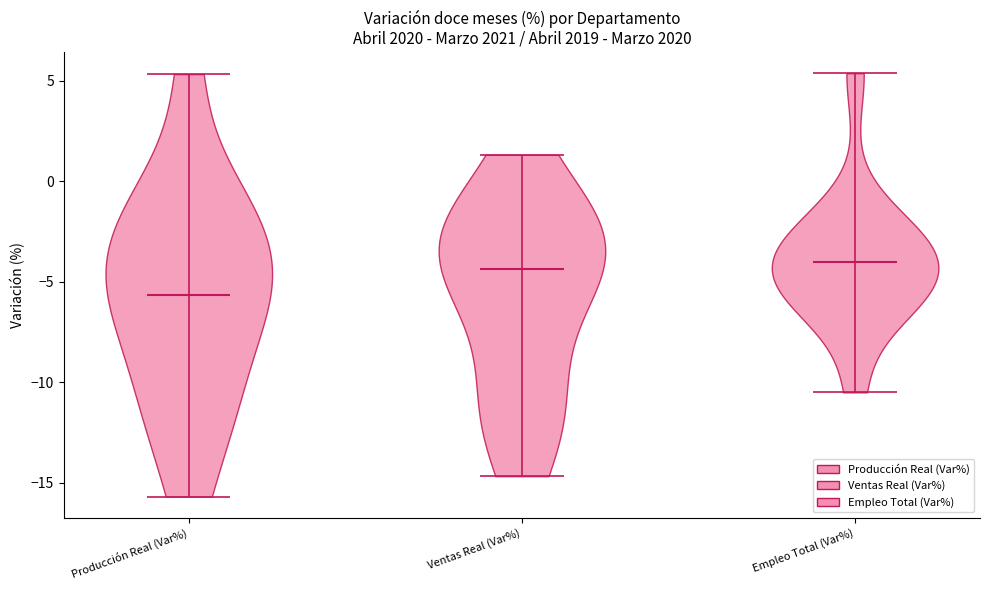

Reading left to right, read every violin against the y-axis: where its median line is, and the lowest and highest points it reaches. The values are not printed on the chart, so give them approximately, as read against the axis.

Producción Real (Var%): median line -5.5, lowest point -15.5, highest point 5.5
Ventas Real (Var%): median line -4.5, lowest point -14.5, highest point 1.5
Empleo Total (Var%): median line -4.0, lowest point -10.5, highest point 5.5